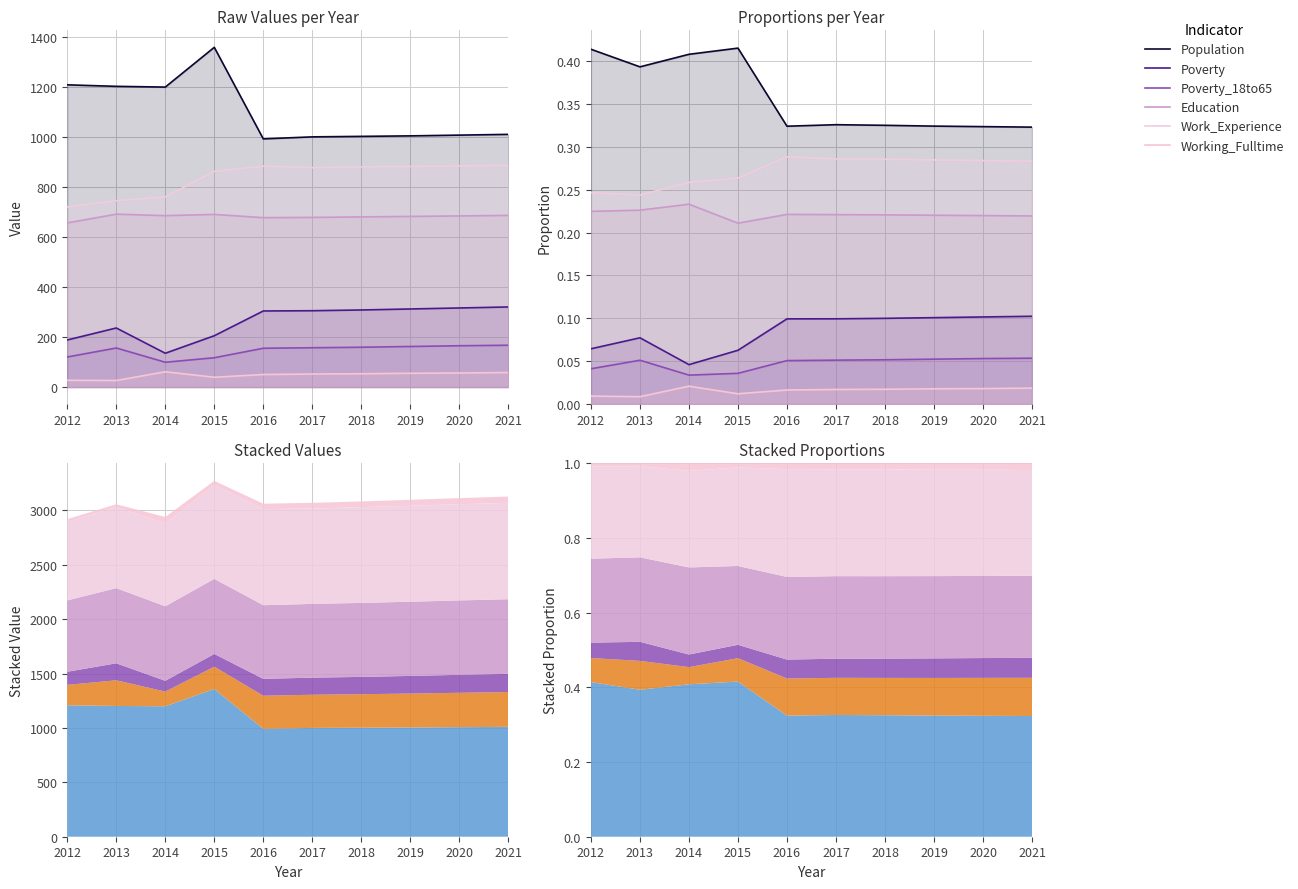

Which category has the highest value across all series?

2015